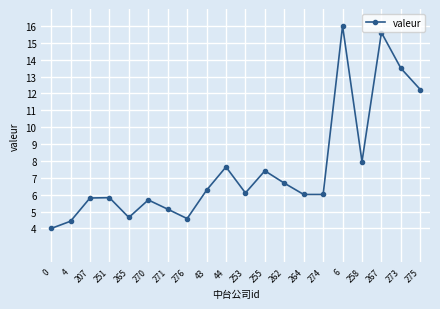

How many categories are shown in the chart?

20